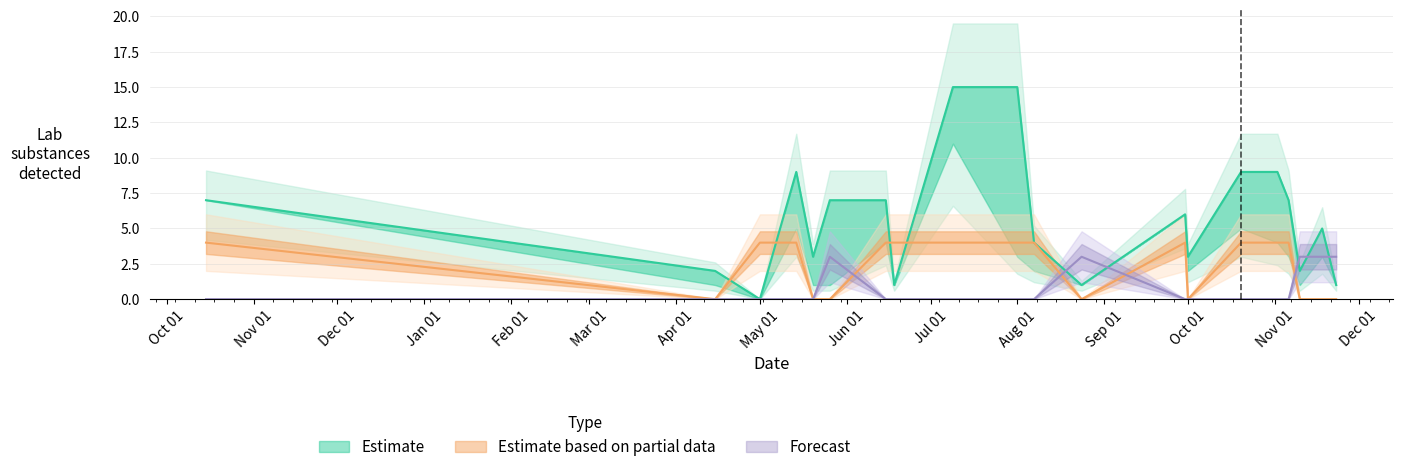

What is the greatest value displayed?

15